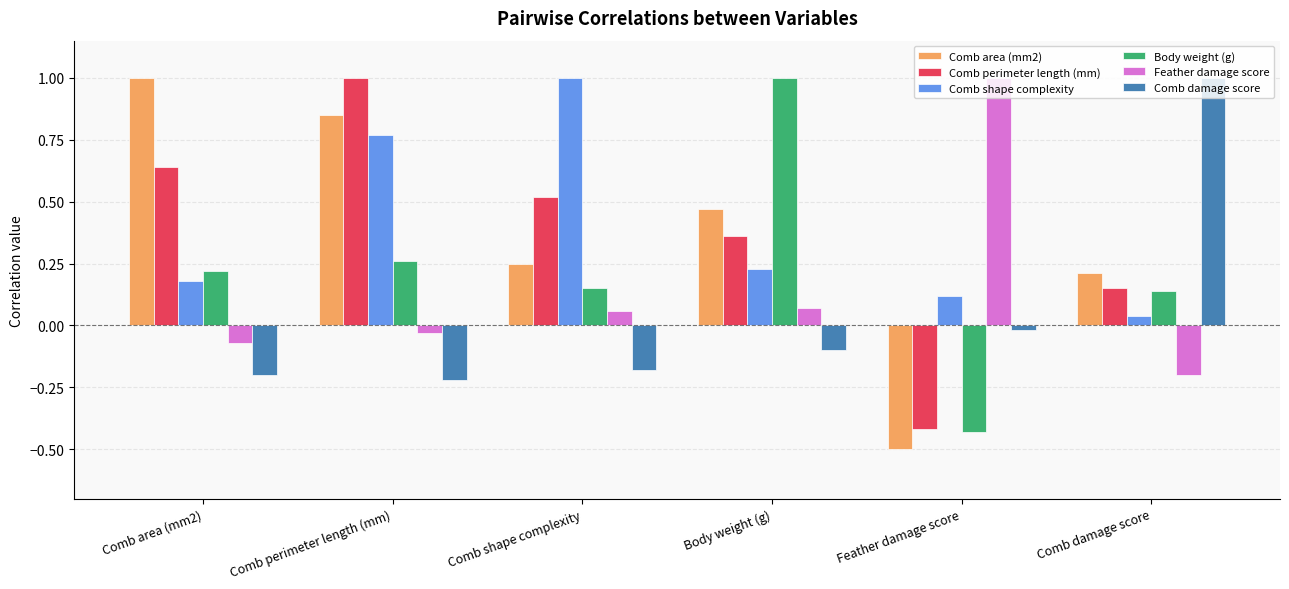

The value of Feather damage score at Feather damage score is 1.0. True or false?

True